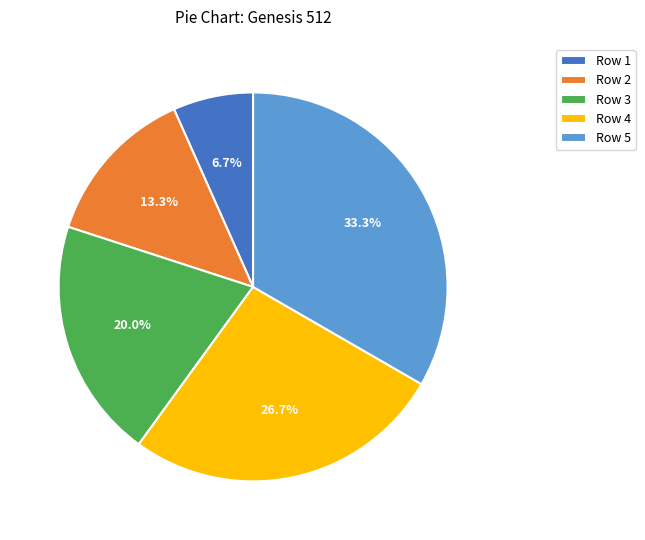

Is the sum of Row 3 and Row 2 greater than half?

No